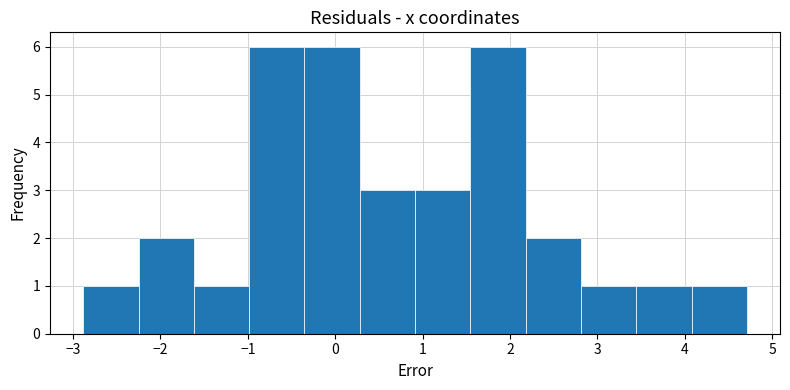

Reading left to right, transcribe this chart: for each bar, give the range it covers on the x-axis and its height. Neither the bar edges nor the heights are printed on the chart, so give them approximately, as read against the axes.

-2.9 to -2.3: 1
-2.3 to -1.6: 2
-1.6 to -1.0: 1
-1.0 to -0.4: 6
-0.4 to 0.3: 6
0.3 to 0.9: 3
0.9 to 1.5: 3
1.5 to 2.2: 6
2.2 to 2.8: 2
2.8 to 3.4: 1
3.4 to 4.1: 1
4.1 to 4.7: 1